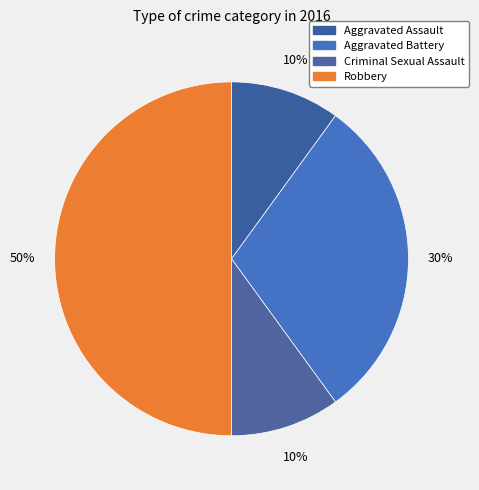

What is the ratio of the value at Aggravated Battery to the value at Robbery?

0.6